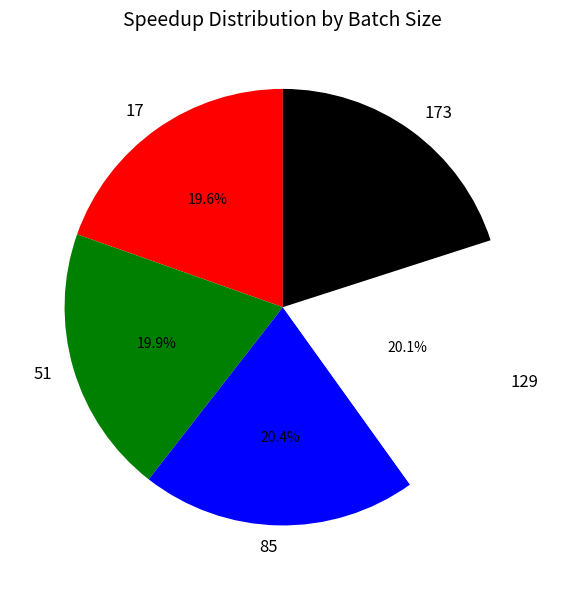

How many segments does this pie chart have?

5